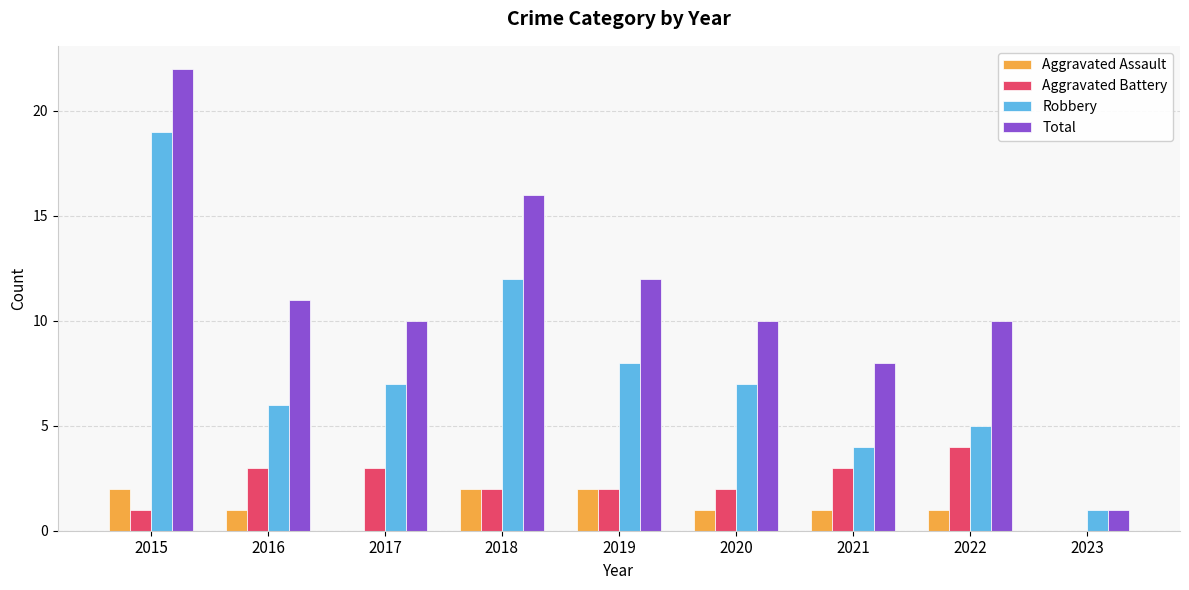

What is the maximum value for Aggravated Battery?

4